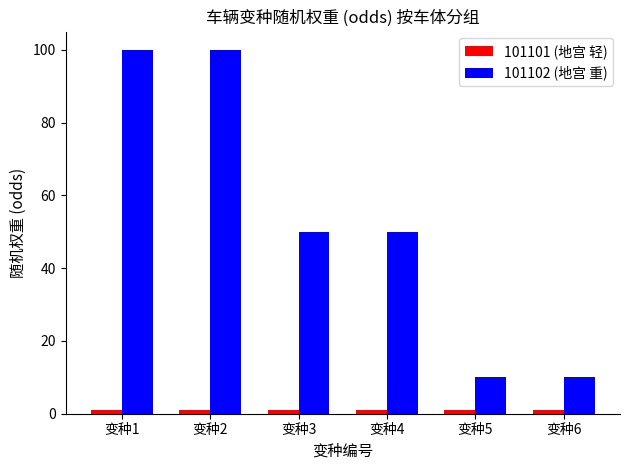

At how many categories does at least one series exceed 25?

4